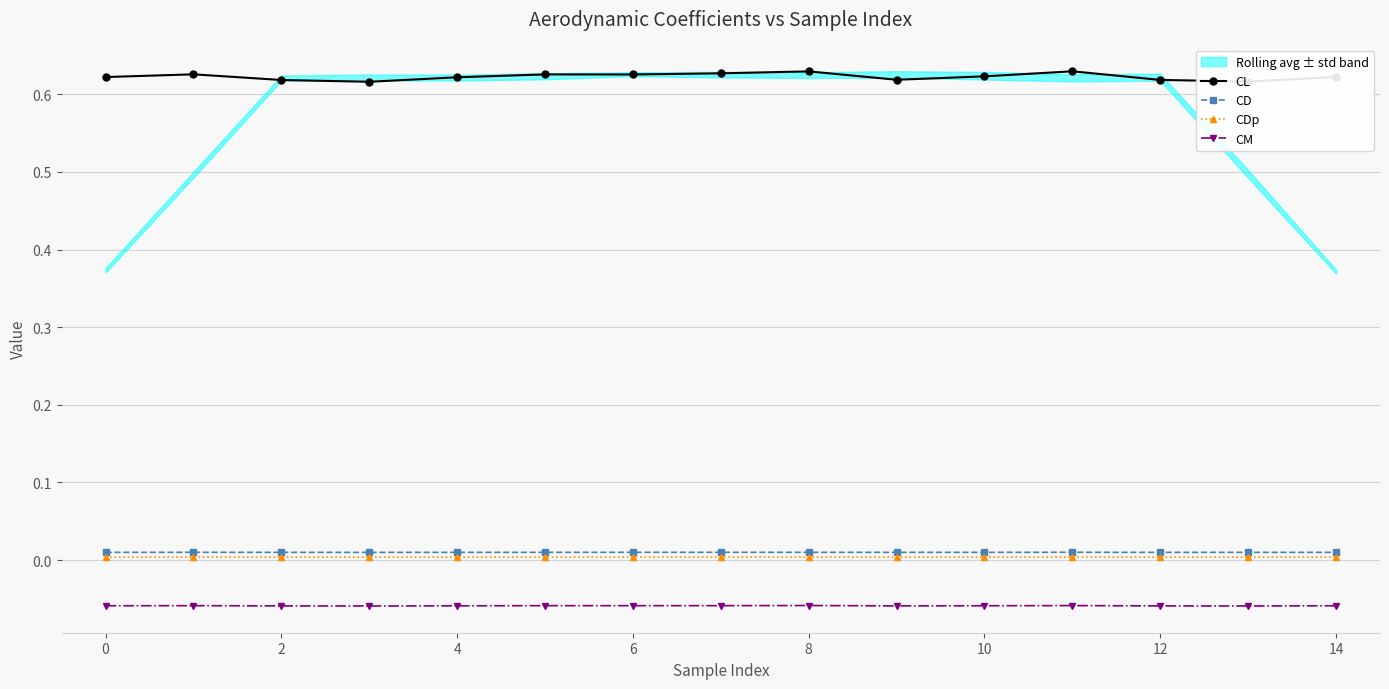

How many interior local peaks does the CDp series have?

3